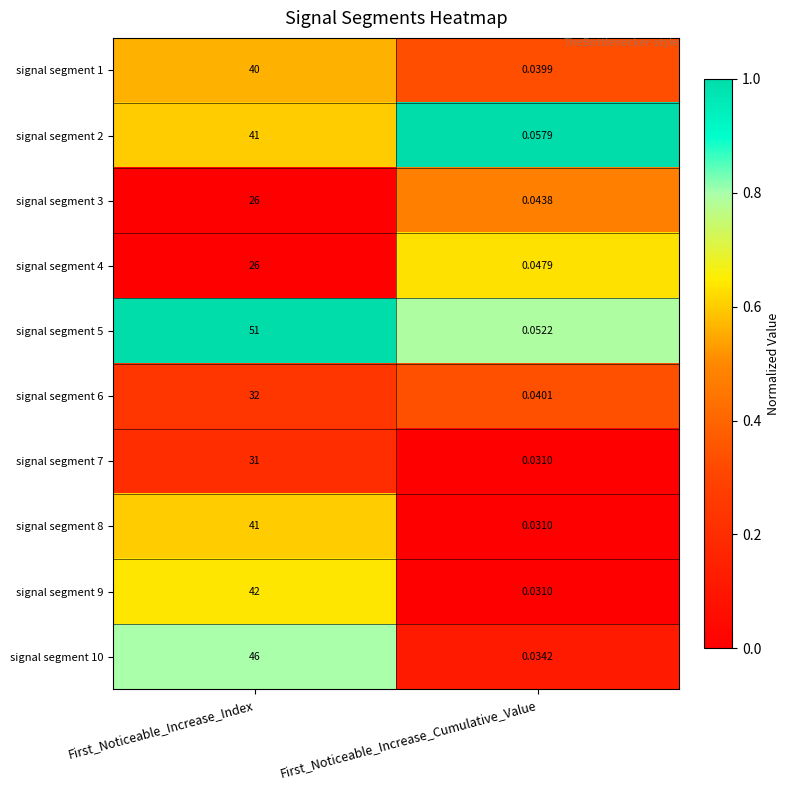

Which label corresponds to the largest value in the chart?

First_Noticeable_Increase_Index